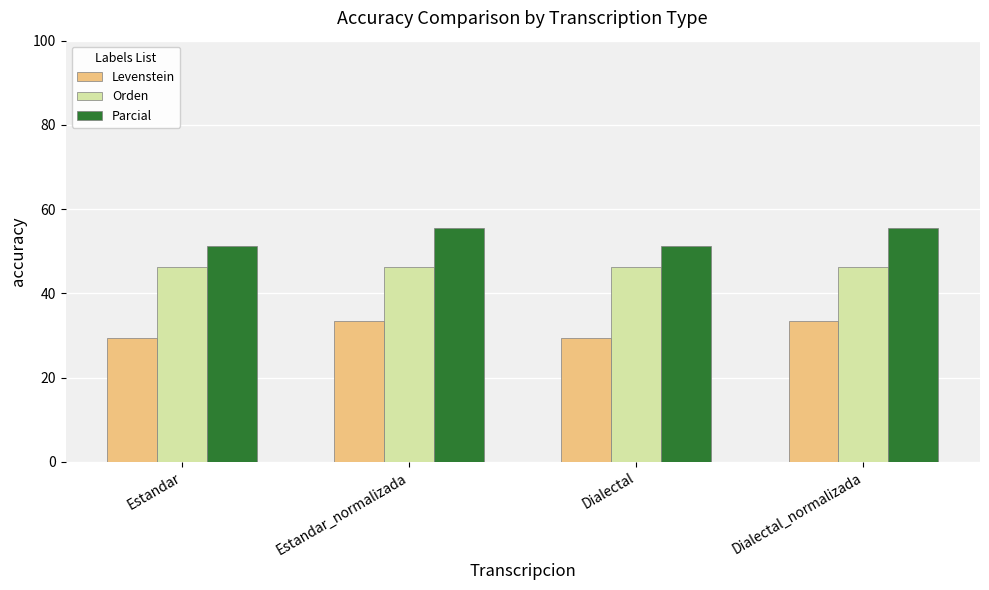

True or false: Parcial has a value of 33.6 at Estandar.

False